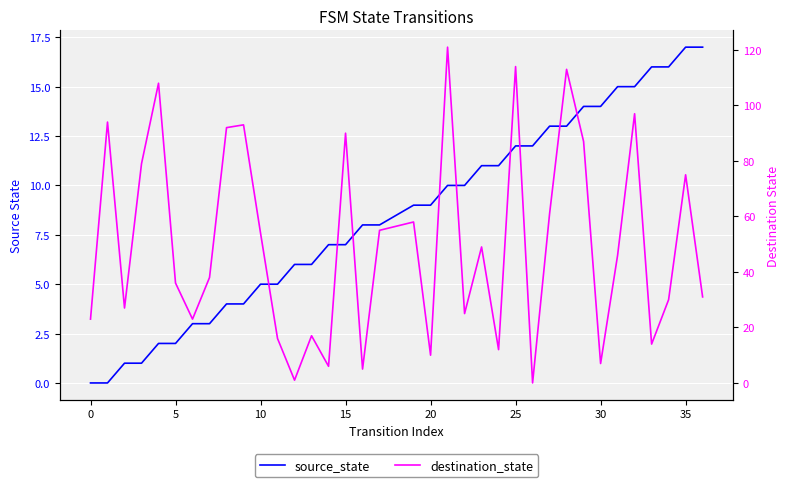

Between 30 and 25, which is larger?

30